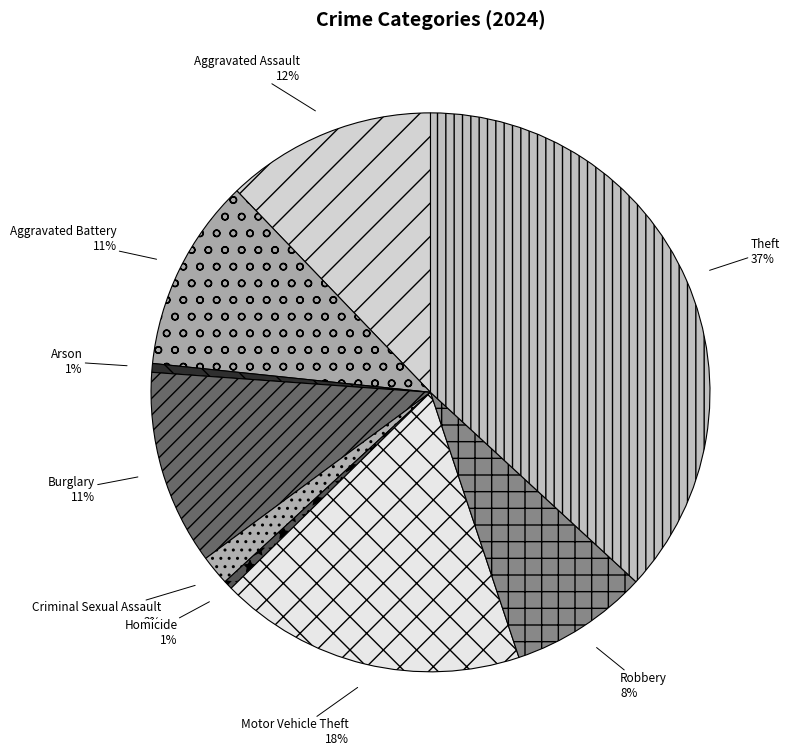

Does Arson represent more than half of the total?

No